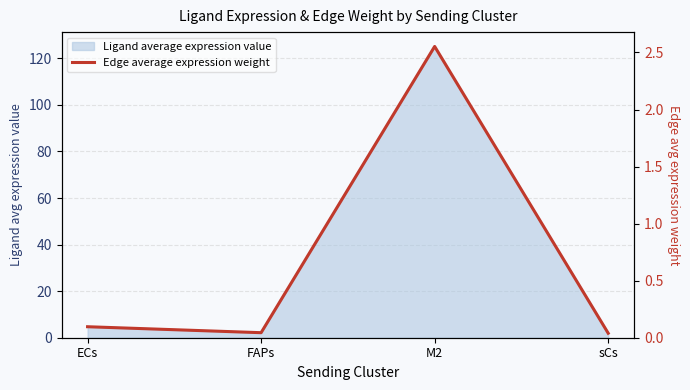

At which category does the chart reach its peak across all series?

M2